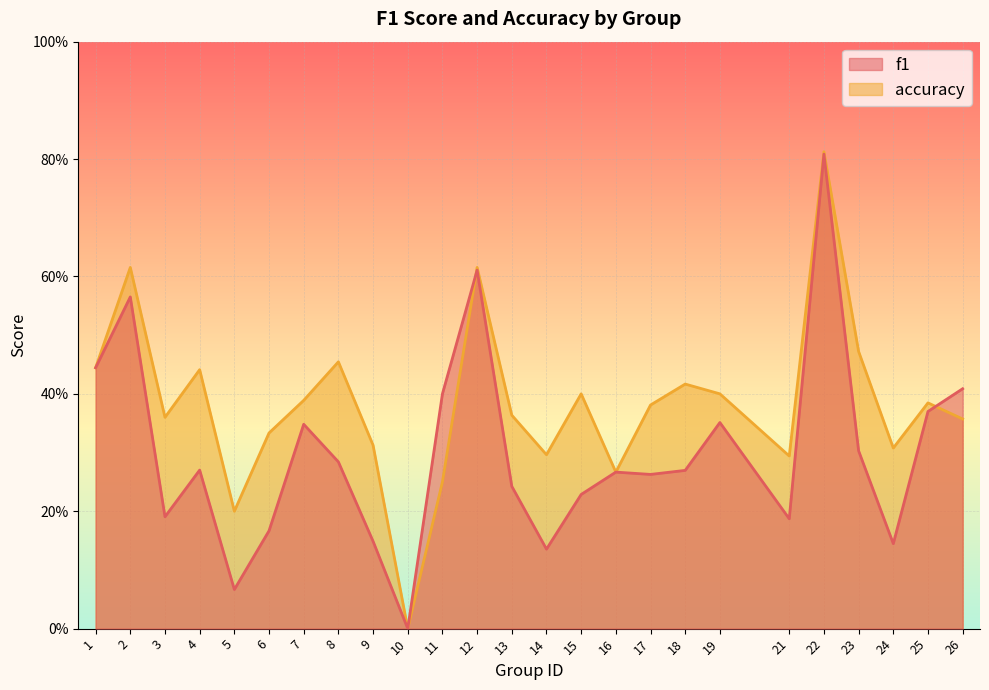

How many data points does each series have?

25